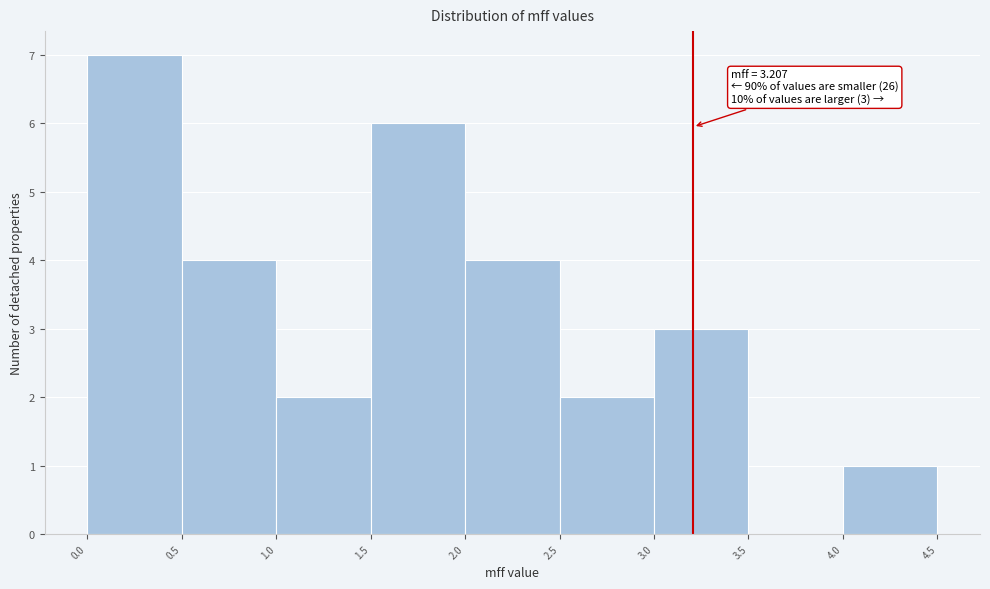

Over which range of the x-axis is the bar tallest?

0.0 to 0.5